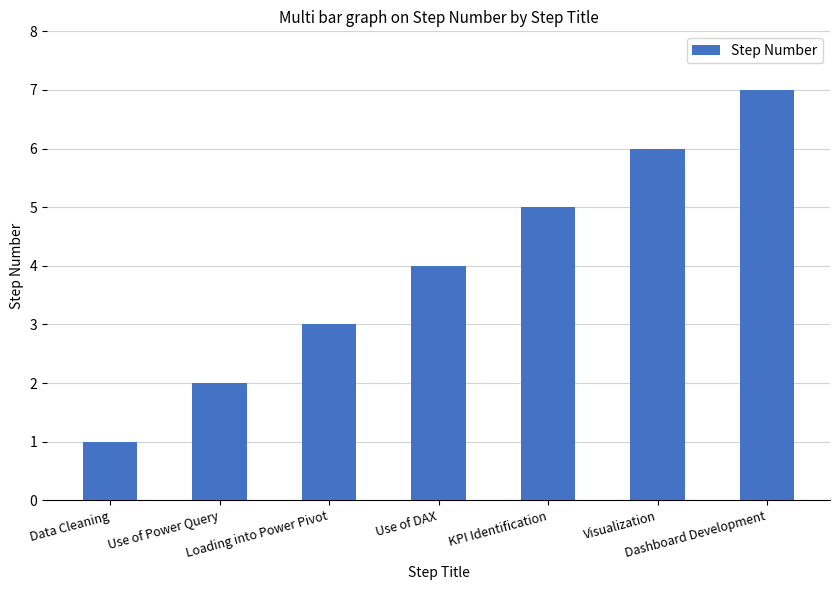

What is the value of the 7th bar from the left?

7